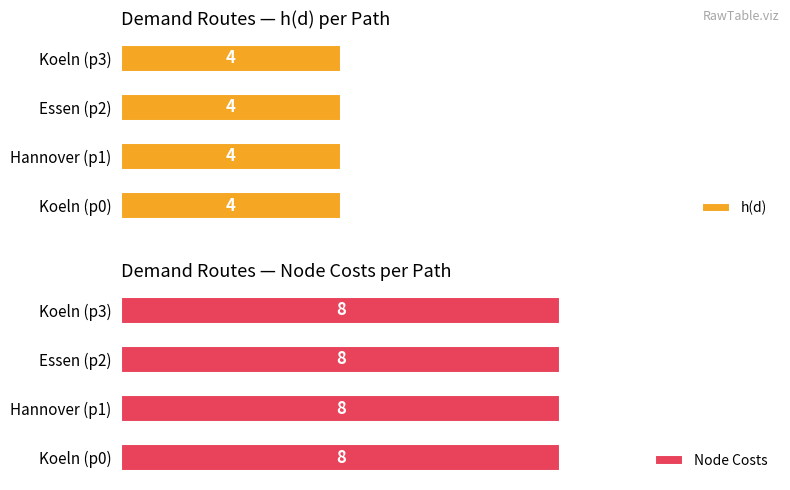

What is the label of the 2nd bar from the left?

Hannover (p1)